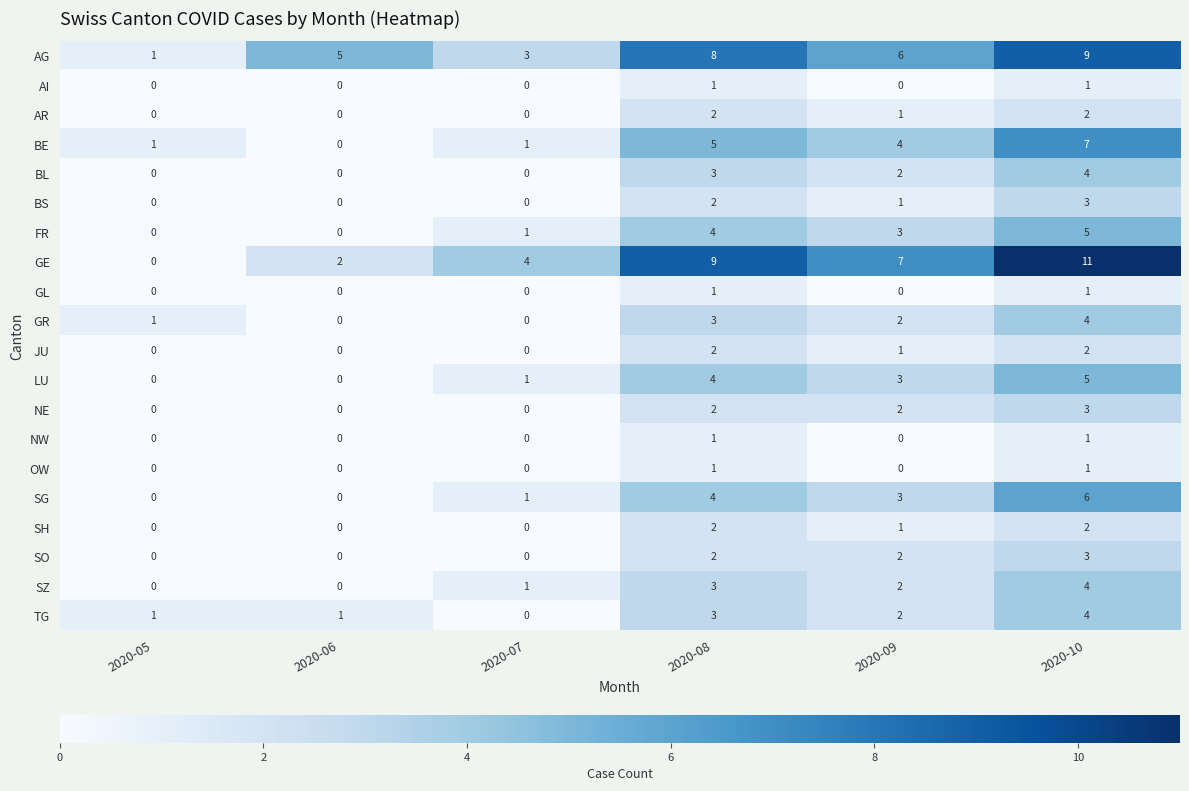

The value of SZ at 2020-06 is -2. True or false?

False